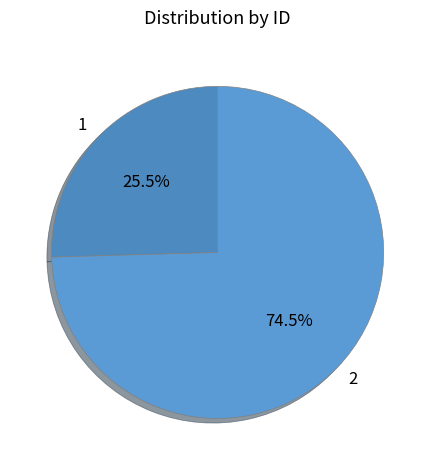

How much of the chart is everything except 2?

25.5%